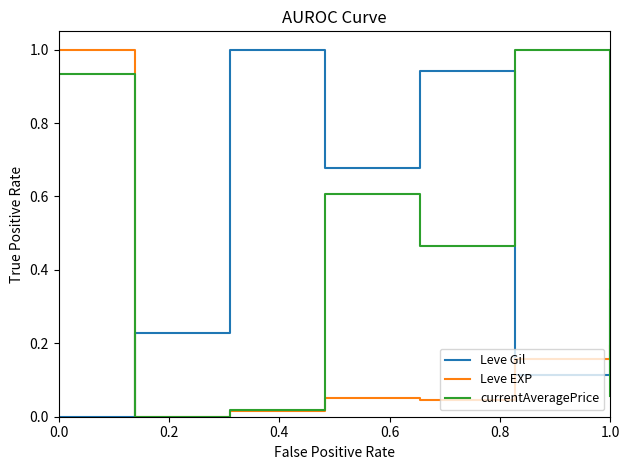

Which series ends up on top after the final intersection of currentAveragePrice and Leve Gil?

Leve Gil